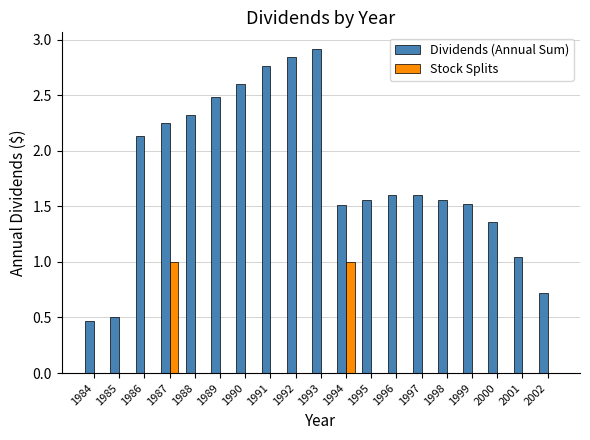

How many data points does each series have?

19